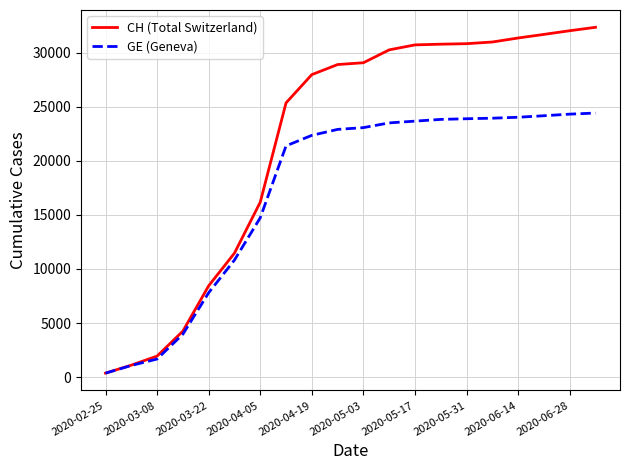

How many categories are shown in the chart?

20